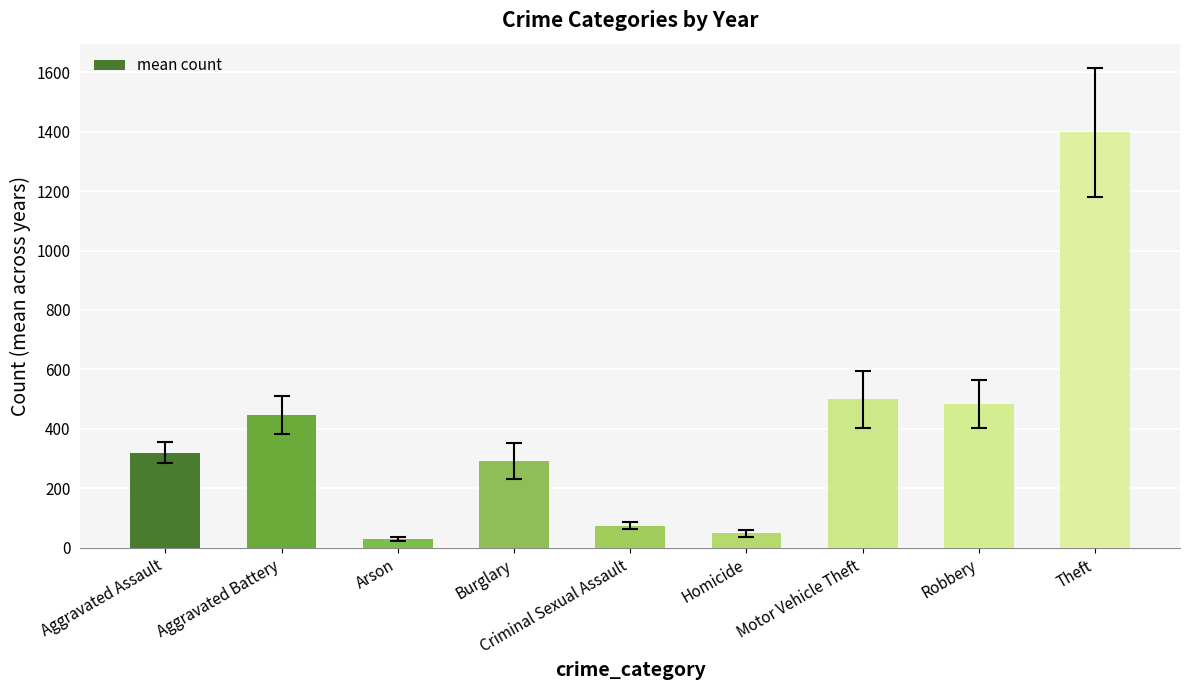

Count the number of data series in this chart.

1